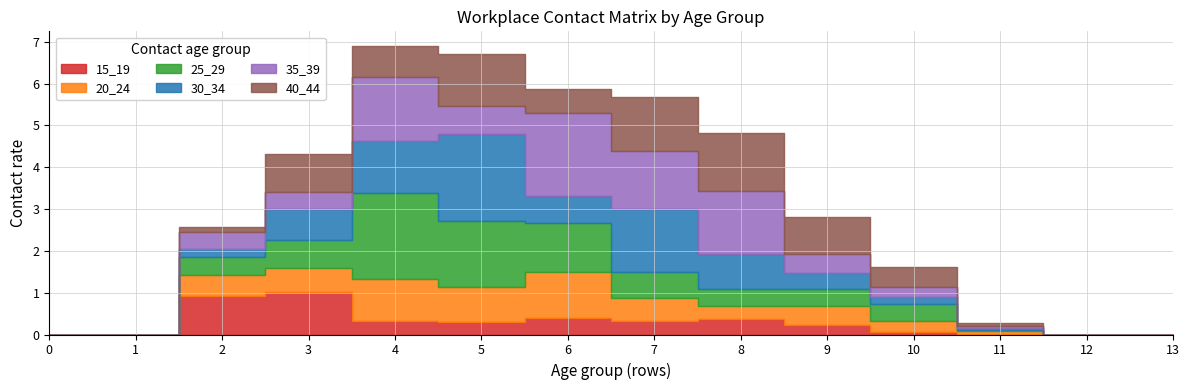

How many lines are shown in the chart?

6